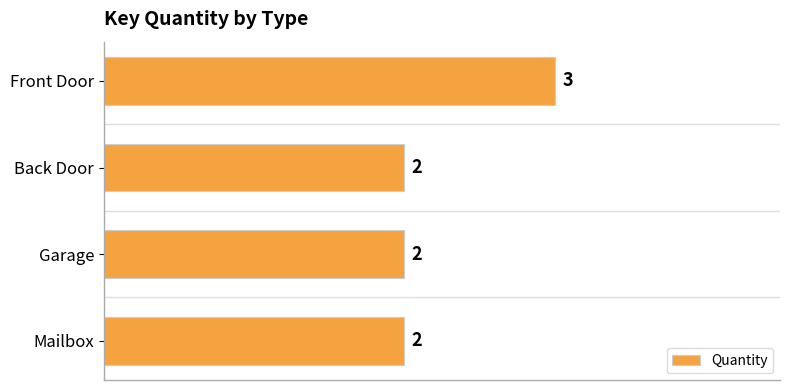

How many values are between 2 and 3?

4